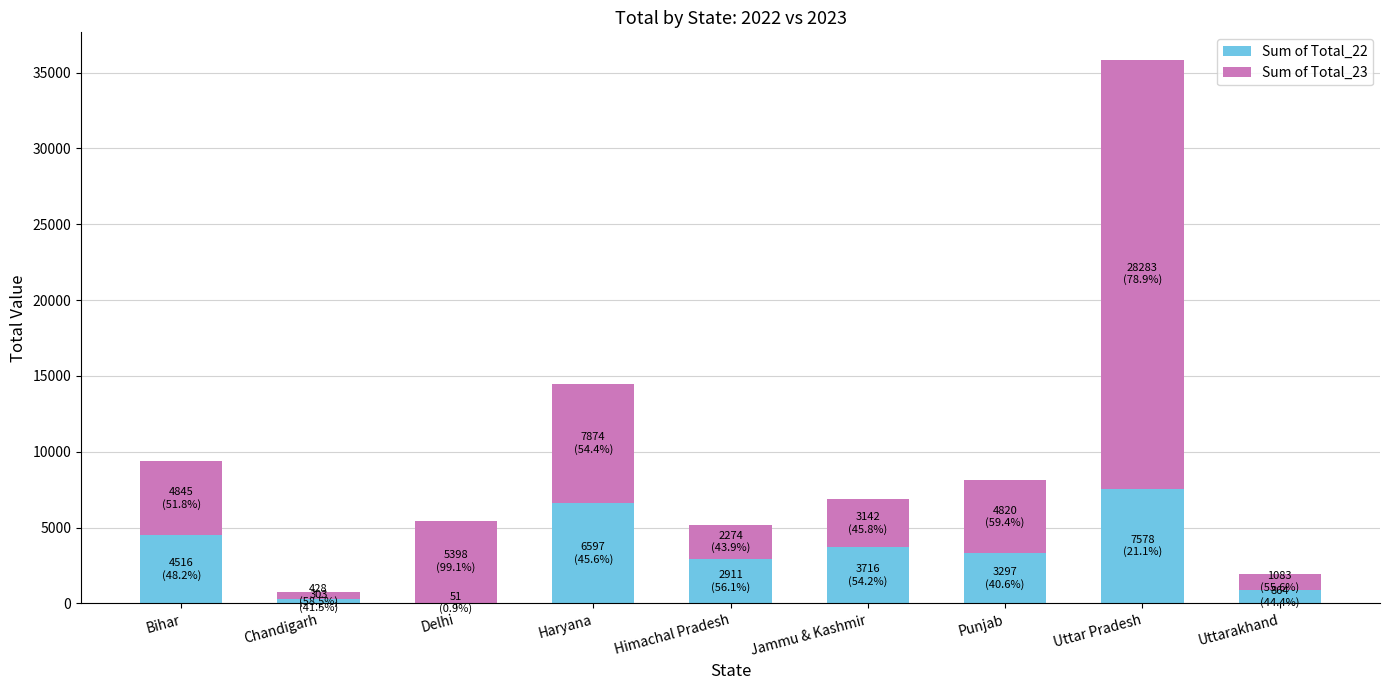

Which category has the highest value in the Sum of Total_22 series?

Uttar Pradesh